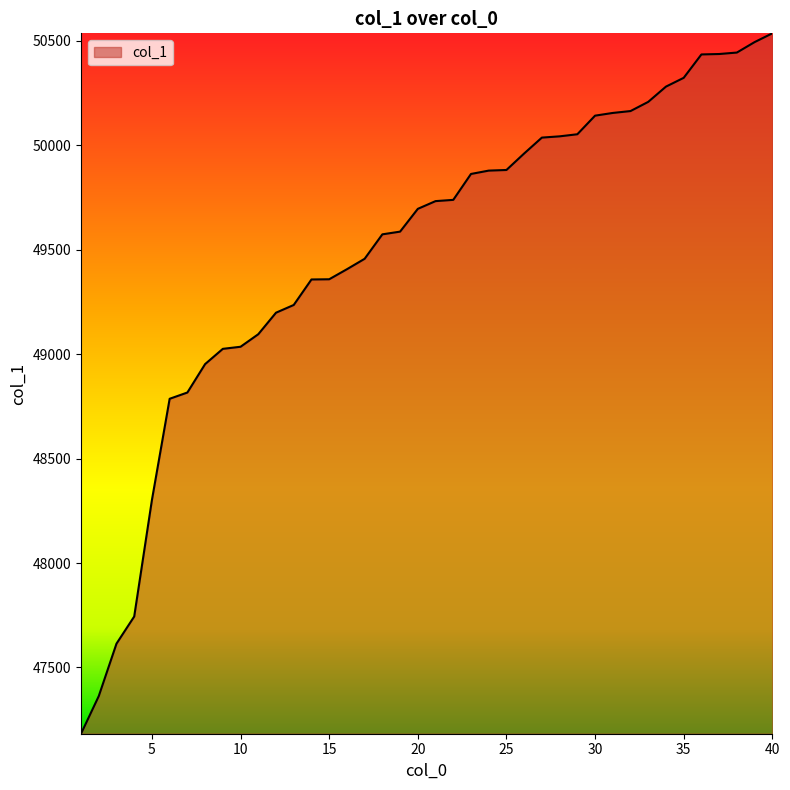

What is the difference between the maximum and minimum values?

3352